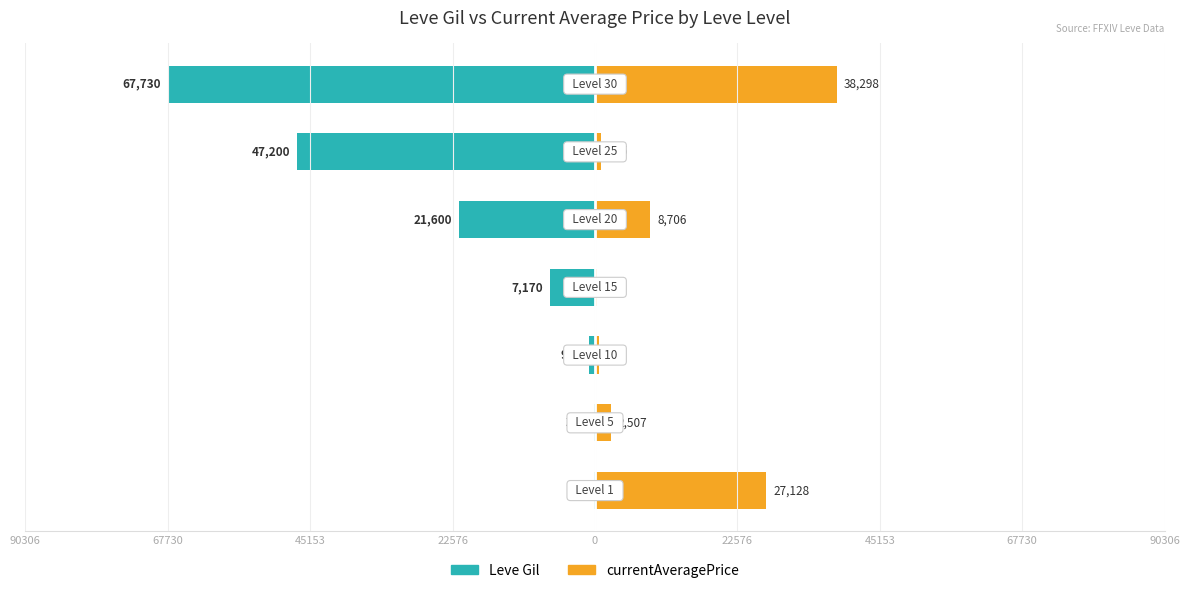

Reading right to left, what are all the values shown in this chart?

Leve Gil: 45153=-3.0	22576=-2.1	0=-1.0	22576=-0.3	45153=-0.0	67730=-0.0	90306=-0.0
currentAveragePrice: 45153=1.7	22576=0.0	0=0.4	22576=0.0	45153=0.0	67730=0.1	90306=1.2